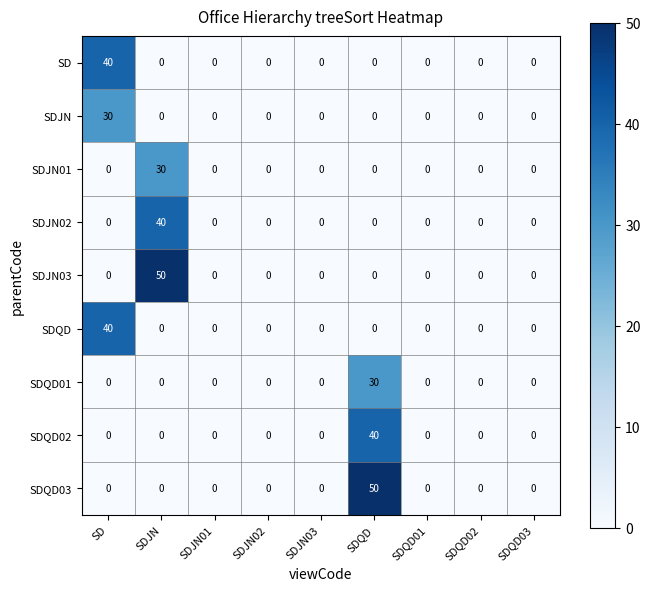

How many distinct data groups are displayed?

9